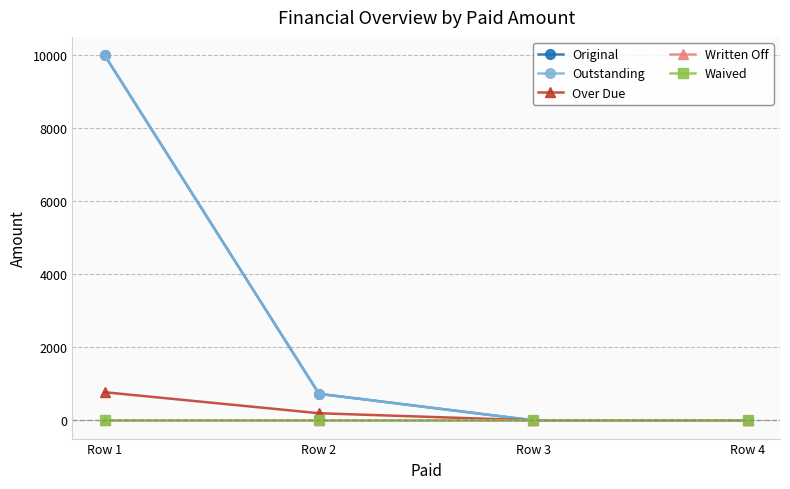

Which series has the widest spread of values?

Original